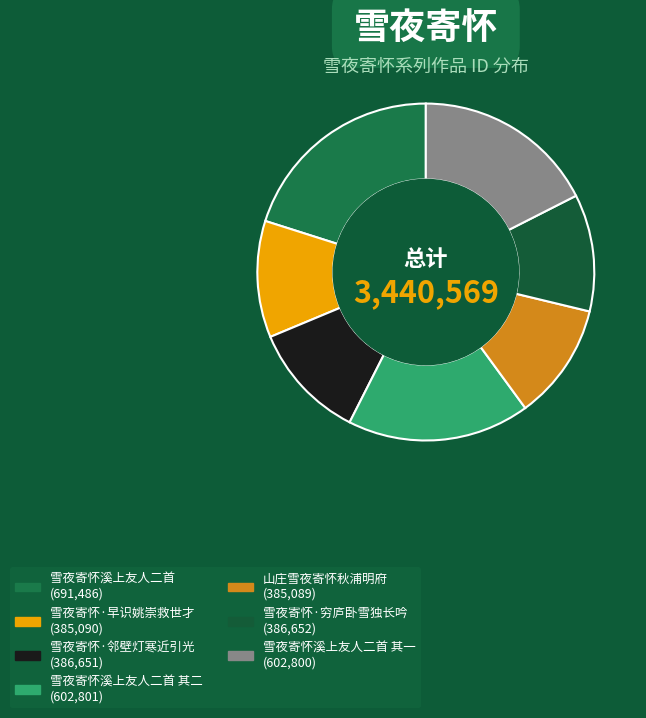

Rank the categories by value from highest to lowest.

雪夜寄怀溪上友人二首, 雪夜寄怀溪上友人二首 其二, 雪夜寄怀溪上友人二首 其一, 雪夜寄怀·穷庐卧雪独长吟, 雪夜寄怀·邻壁灯寒近引光, 雪夜寄怀·早识姚崇救世才, 山庄雪夜寄怀秋浦明府